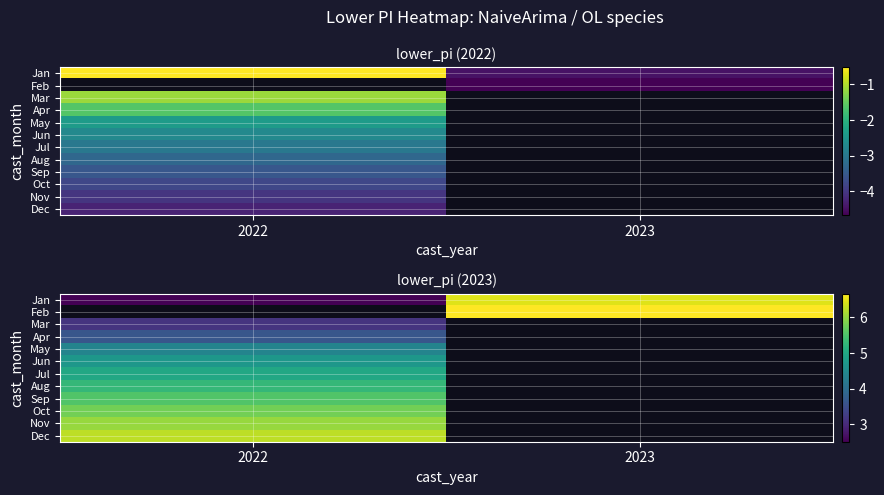

Where is Jan nearest to the value 4?

2022